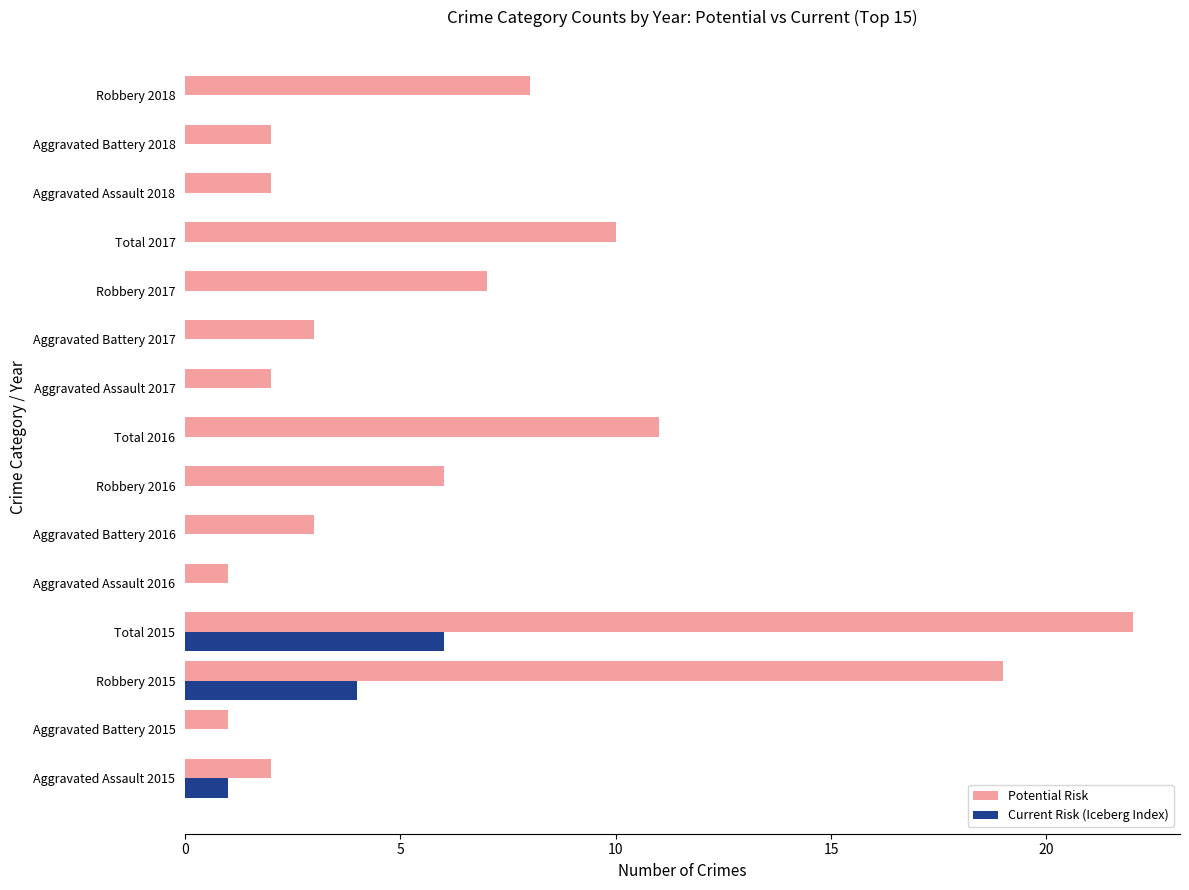

At which label is Current Risk (Iceberg Index) closest to 3?

Robbery 2015